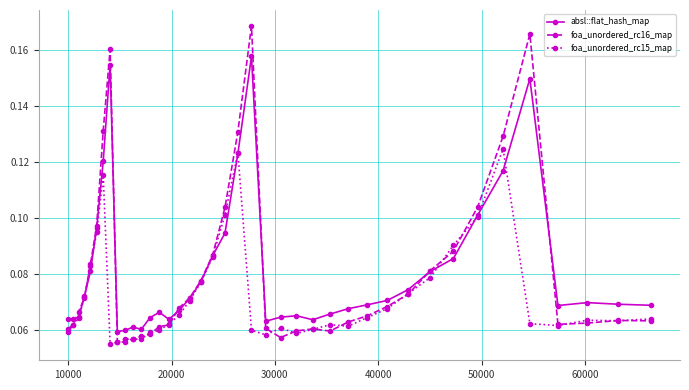

Which series has the widest spread of values?

foa_unordered_rc16_map